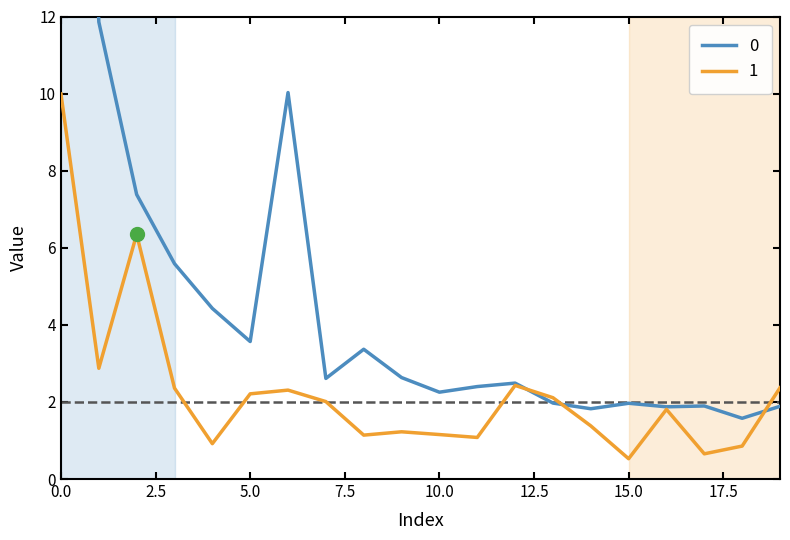

What is the average value of the 0 series?

5.5